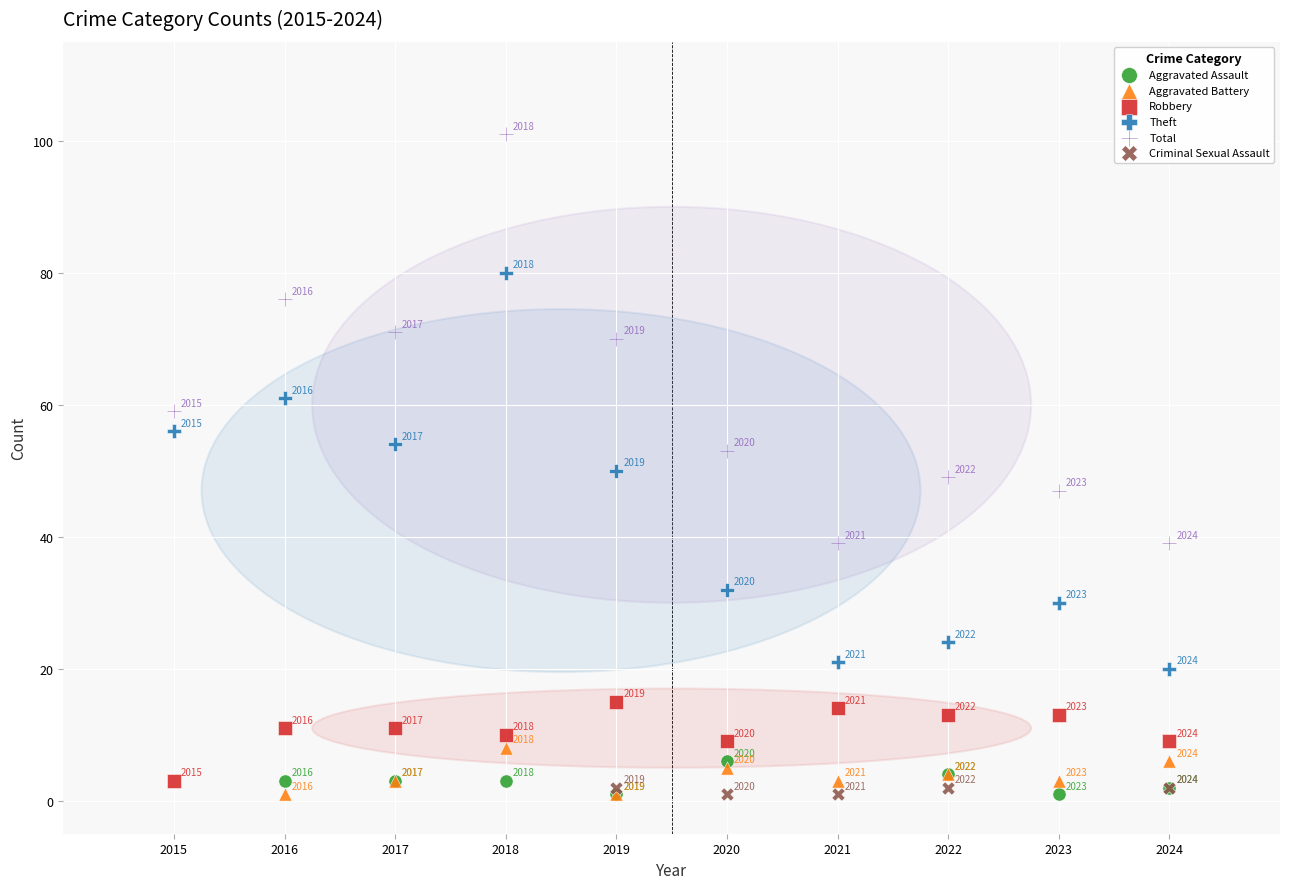

Which series contains the highest Y value?

Total